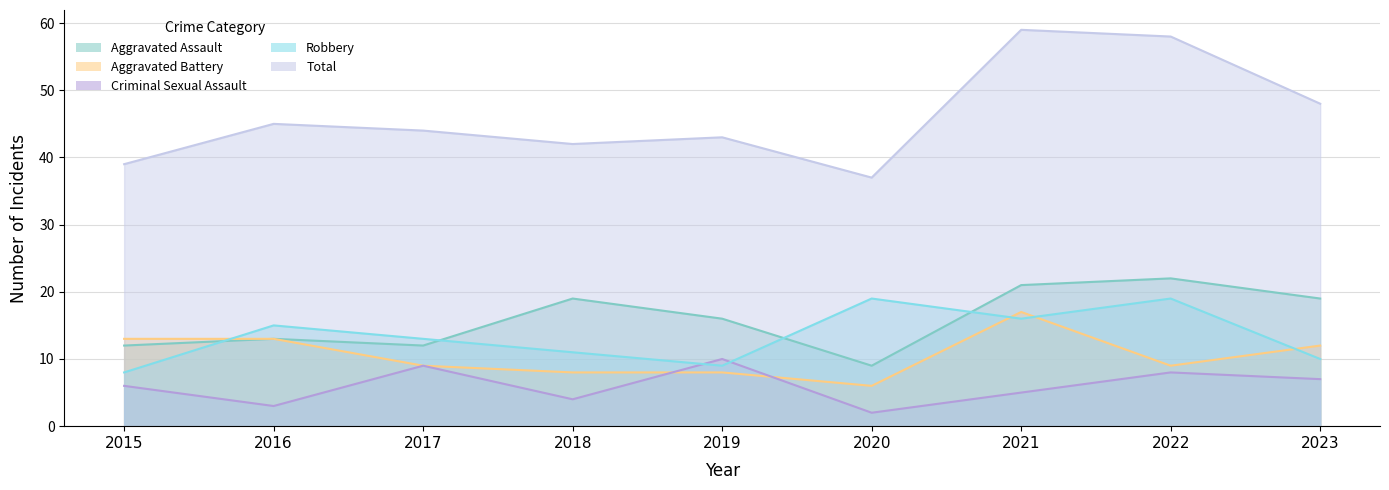

What is the highest value of the Criminal Sexual Assault series?

10